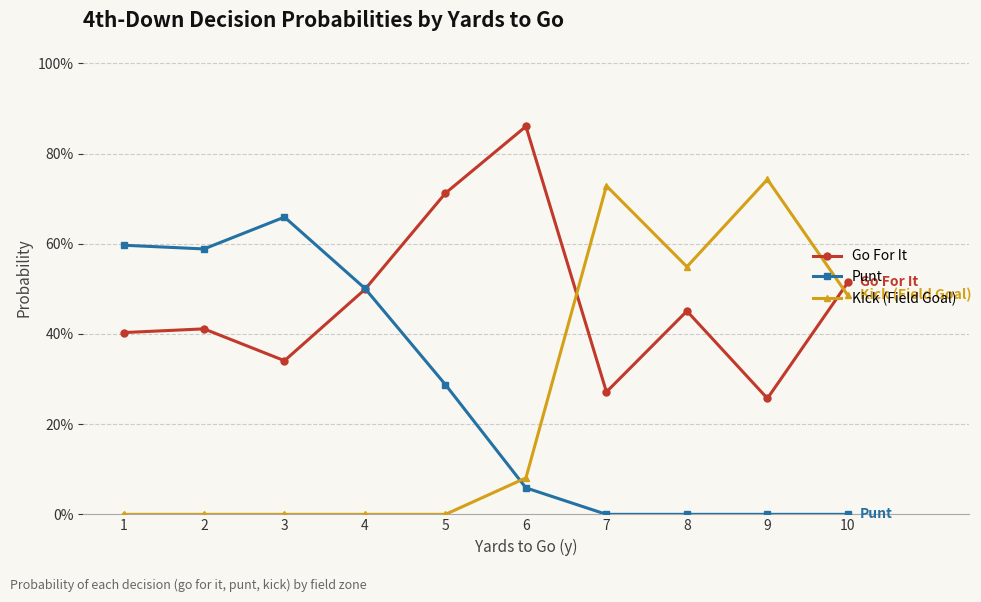

What is the maximum value for Go For It?

0.9